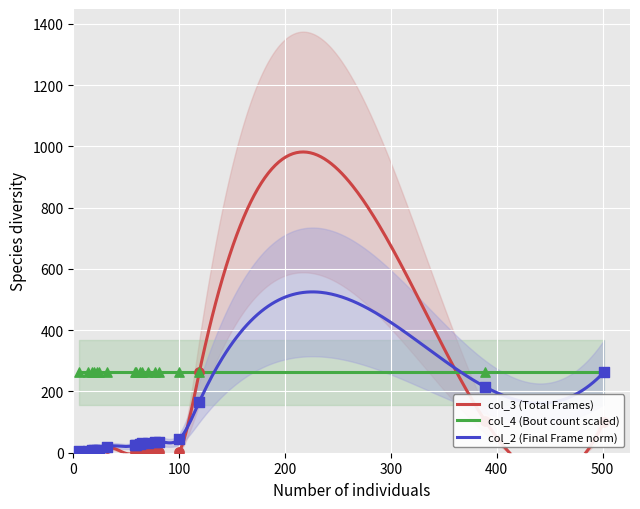

Which series has the largest Y range (max minus min)?

col_3